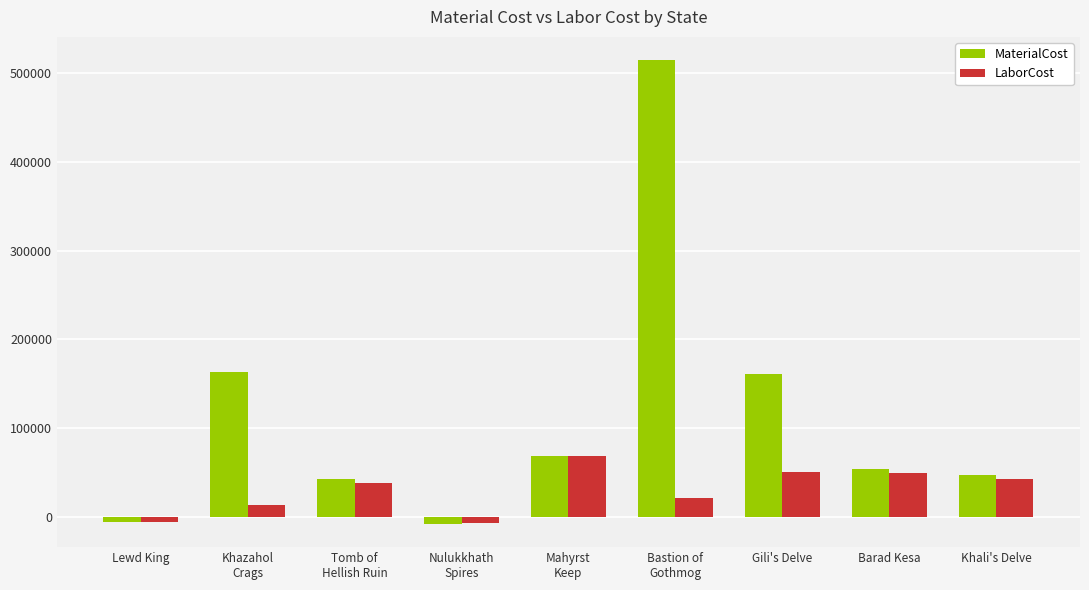

What is the label of the 3rd bar from the right?

Gili's Delve